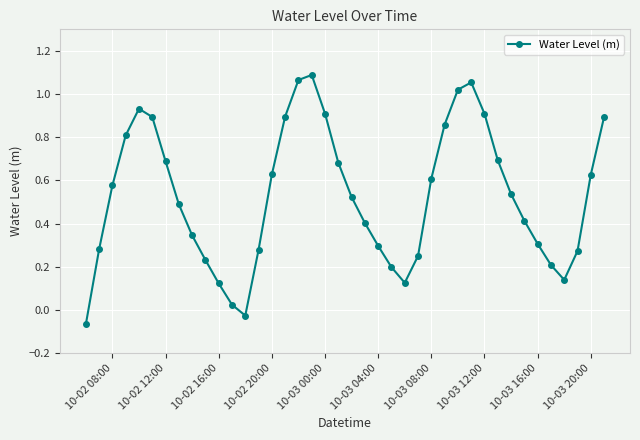

How many points are higher than both their immediate neighbors (excluding endpoints)?

3